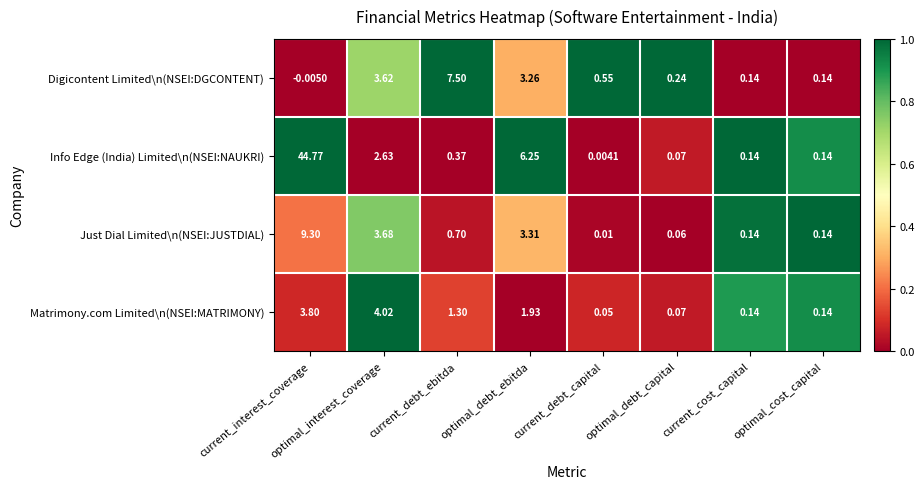

Which label corresponds to the smallest value in the chart?

current_interest_coverage